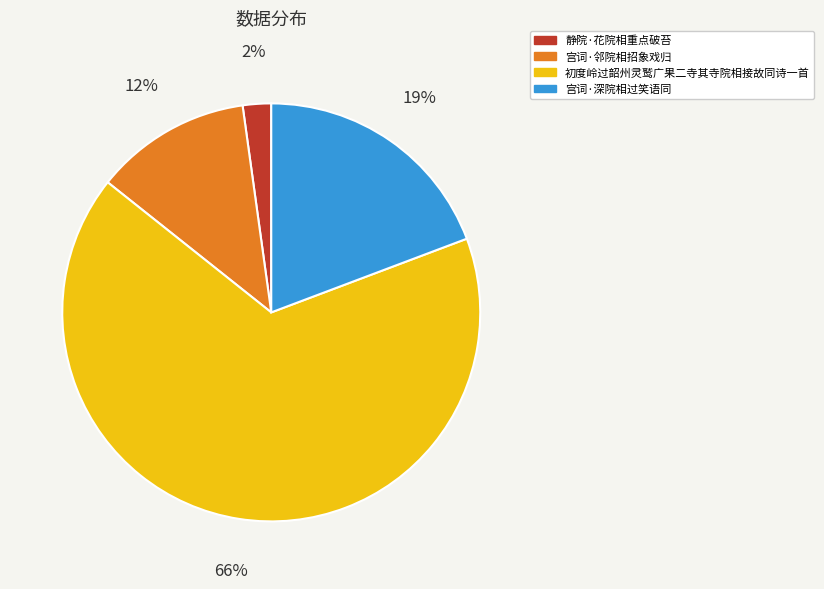

To the nearest percent, what portion does 静院·花院相重点破苔 represent?

2%